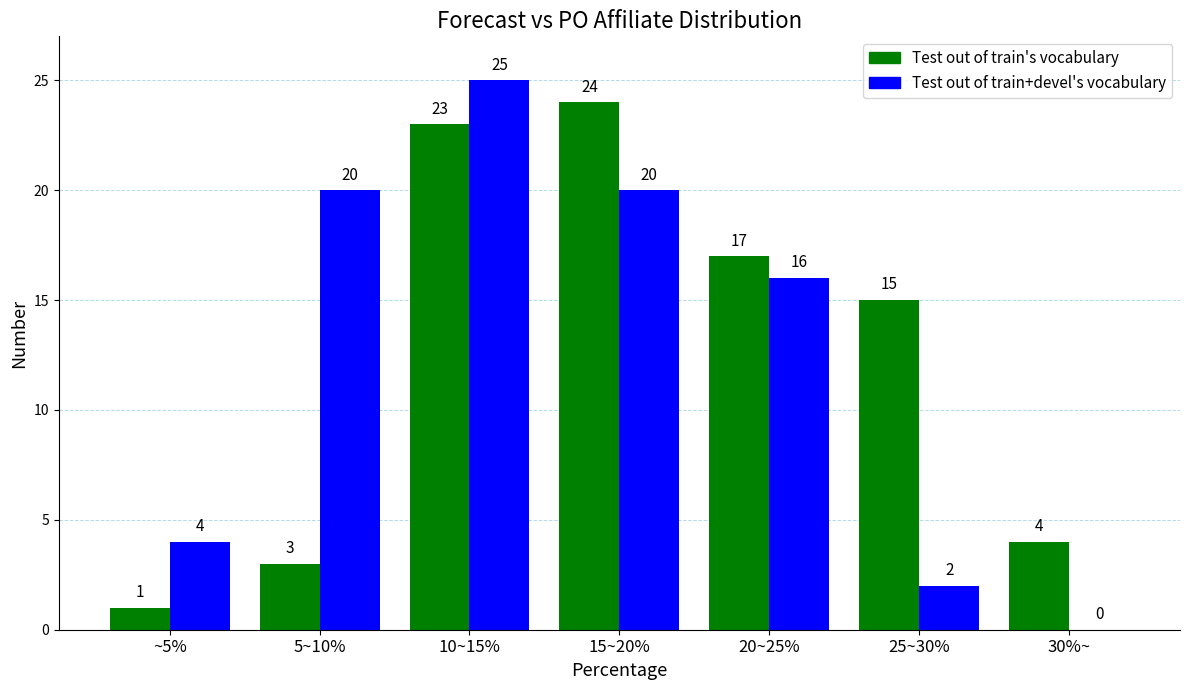

What is the maximum value shown in the chart?

25